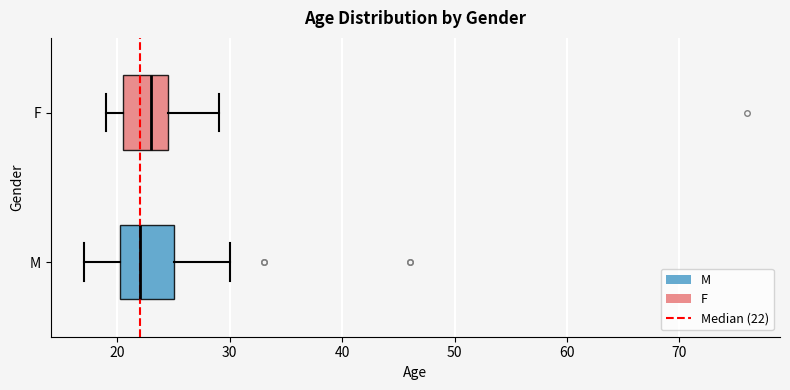

Reading bottom to top, transcribe this box plot: for each box, give where its median line is, the range the box spans, and where its two whiskers end, as read against the x-axis. The values are not printed on the chart, so give them approximately, as read against the axis.

M: median 22, box 20 to 25, whiskers 17 to 30
F: median 23, box 21 to 25, whiskers 19 to 29